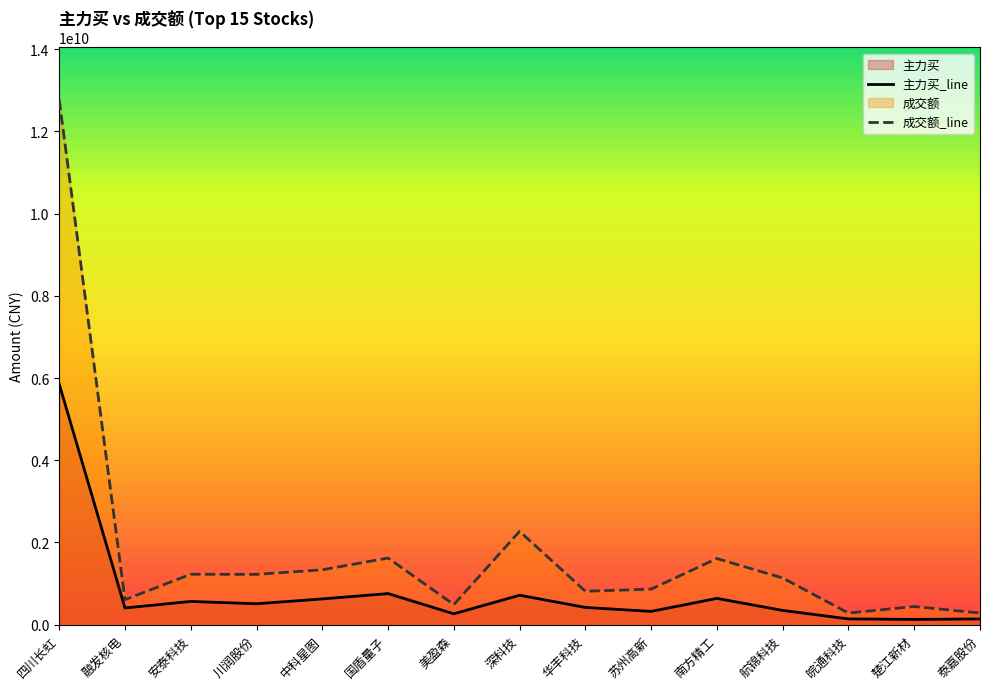

What is the difference between the highest and lowest values at 国盾量子?

864232546